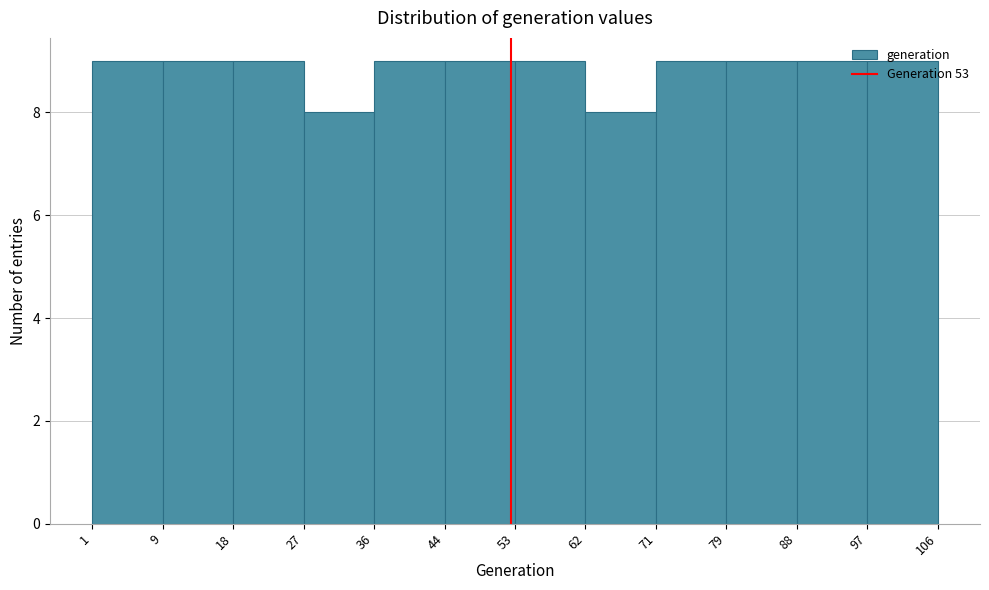

Reading left to right, transcribe this chart: for each bar, give the range it covers on the x-axis and its height. The values are not printed on the chart, so give them approximately, as read against the axis.

1 to 9: 9
9 to 18: 9
18 to 27: 9
27 to 36: 8
36 to 44: 9
44 to 53: 9
53 to 62: 9
62 to 71: 8
71 to 79: 9
79 to 88: 9
88 to 97: 9
97 to 106: 9